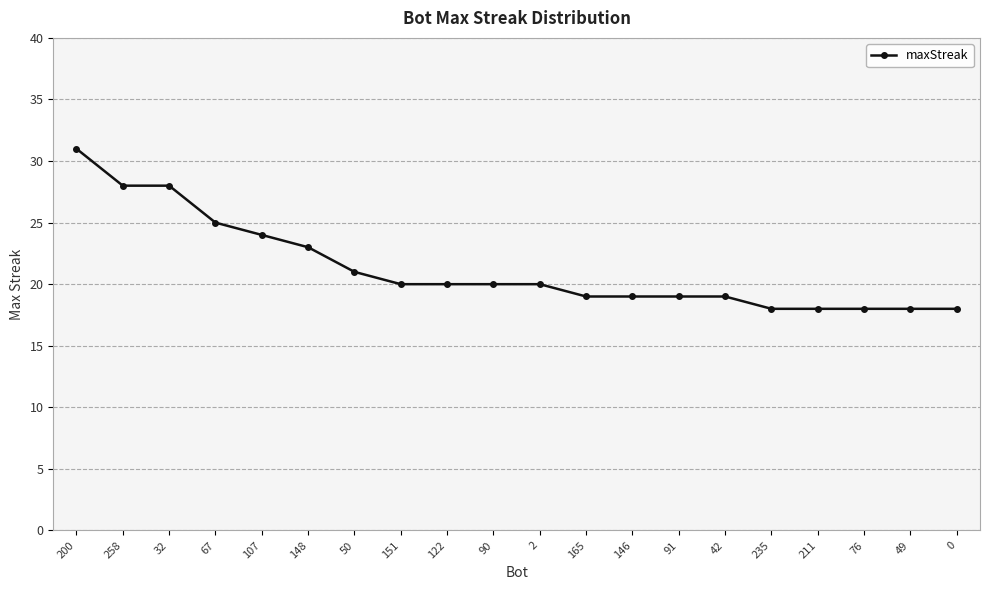

Reading left to right, transcribe all the data shown in this chart.

31	28	28	25	24	23	21	20	20	20	20	19	19	19	19	18	18	18	18	18